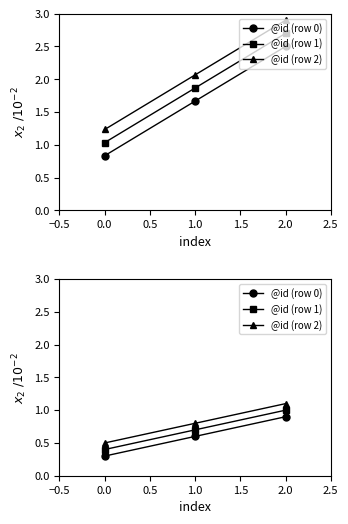

At 1.0, list the series in order from largest to smallest.

@id (row 2), @id (row 1), @id (row 0)